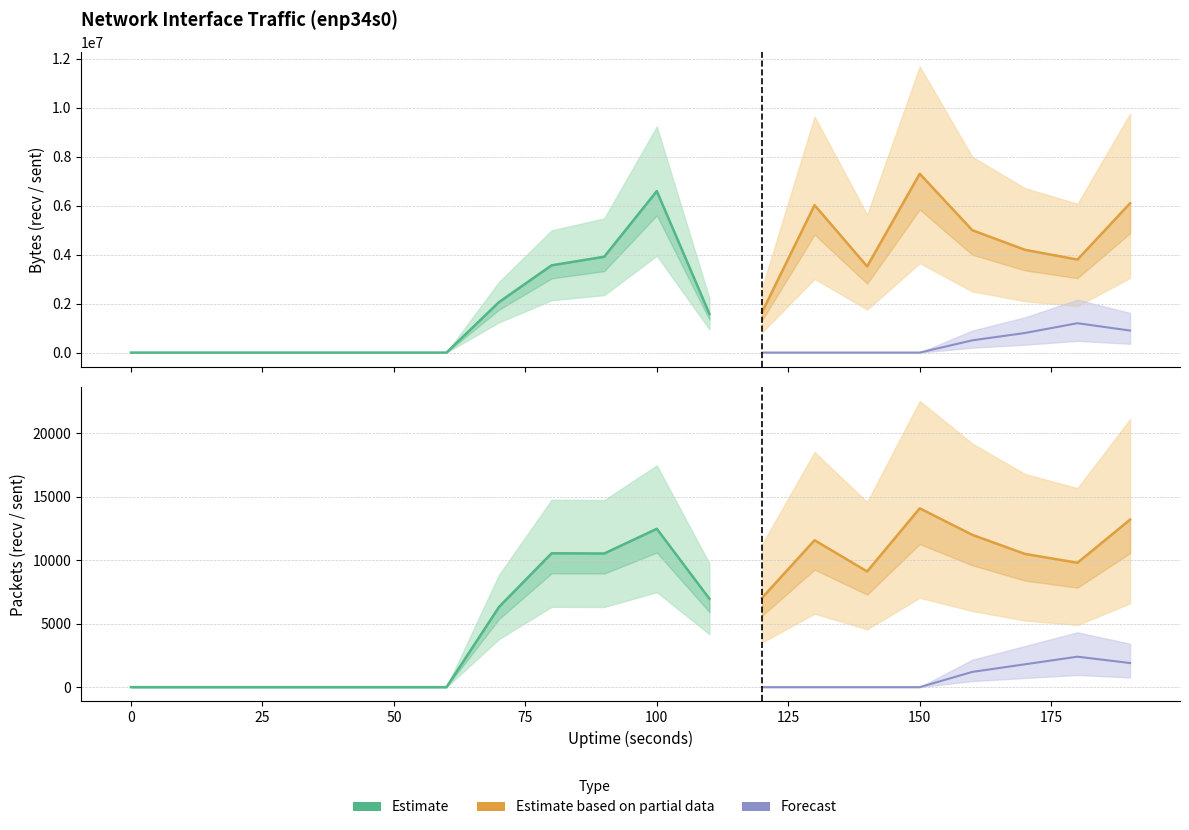

Reading right to left, list all the values displayed in this chart.

recv.B: 190=6100000	180=3800000	170=4200000	160=5000000	150=7306993	140=3520828	130=6026297	120=1643941	110=1586010	100=6598686	90=3916849	80=3566119	70=2064917	60=0	50=0	40=0	30=0	20=0	10=0	0=0
sent.B: 190=900000	180=1200000	170=800000	160=500000	150=0	140=0	130=0	120=0	110=0	100=0	90=0	80=0	70=0	60=0	50=0	40=0	30=0	20=0	10=0	0=0
recv.pkts: 190=13200	180=9800	170=10500	160=12000	150=14091	140=9116	130=11577	120=7031	110=6966	100=12478	90=10531	80=10550	70=6325	60=0	50=0	40=0	30=0	20=0	10=0	0=0
sent.pkts: 190=1900	180=2400	170=1800	160=1200	150=0	140=0	130=0	120=0	110=0	100=0	90=0	80=0	70=0	60=0	50=0	40=0	30=0	20=0	10=0	0=0